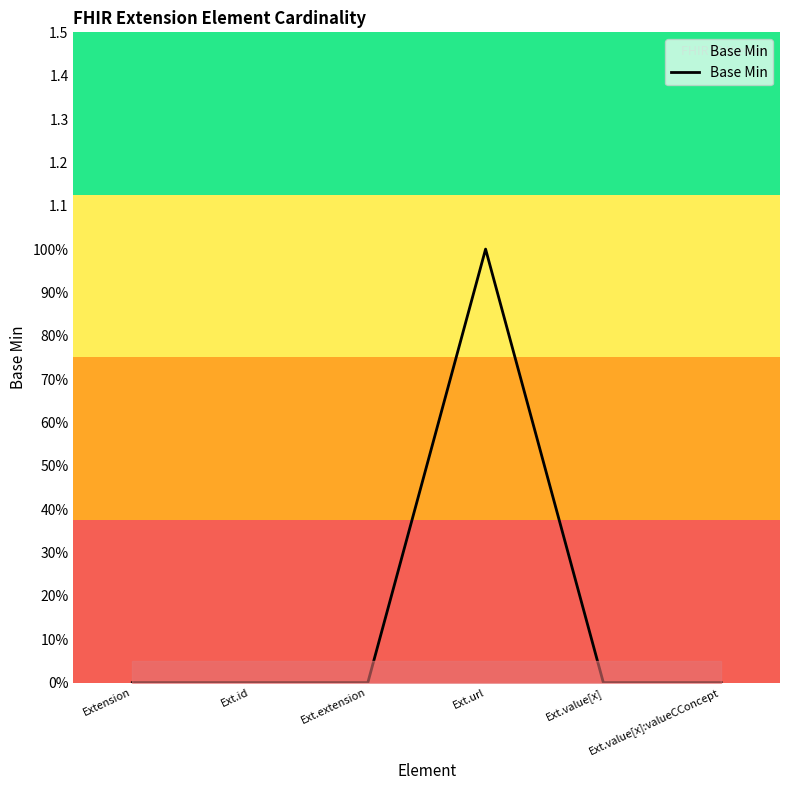

Reading left to right, transcribe all the data shown in this chart.

Extension=0	Ext.id=0	Ext.extension=0	Ext.url=1	Ext.value[x]=0	Ext.value[x]:valueCConcept=0